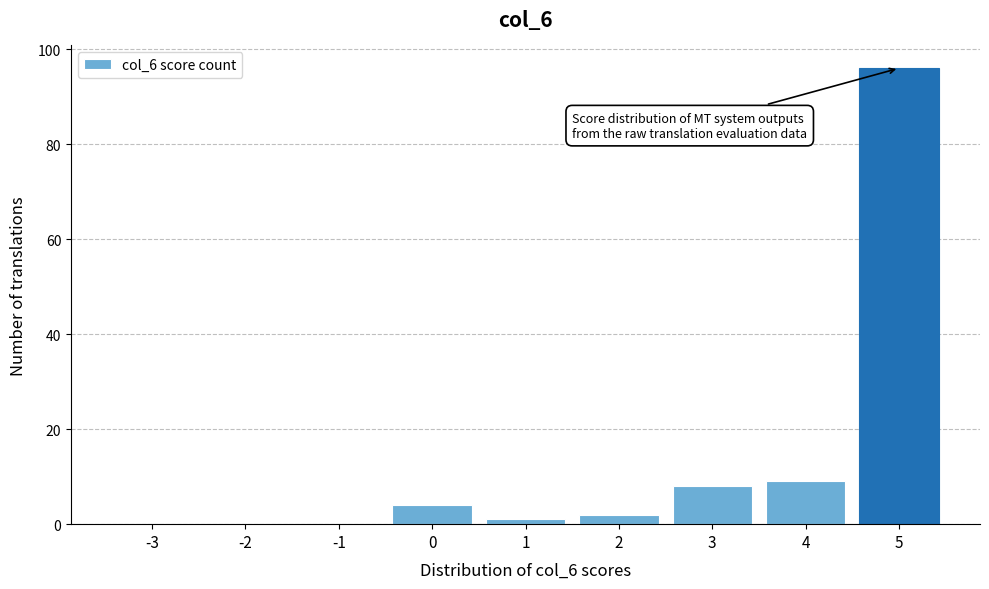

Reading right to left, extract all data points from this chart.

5=96	4=9	3=8	2=2	1=1	0=4	-1=0	-2=0	-3=0